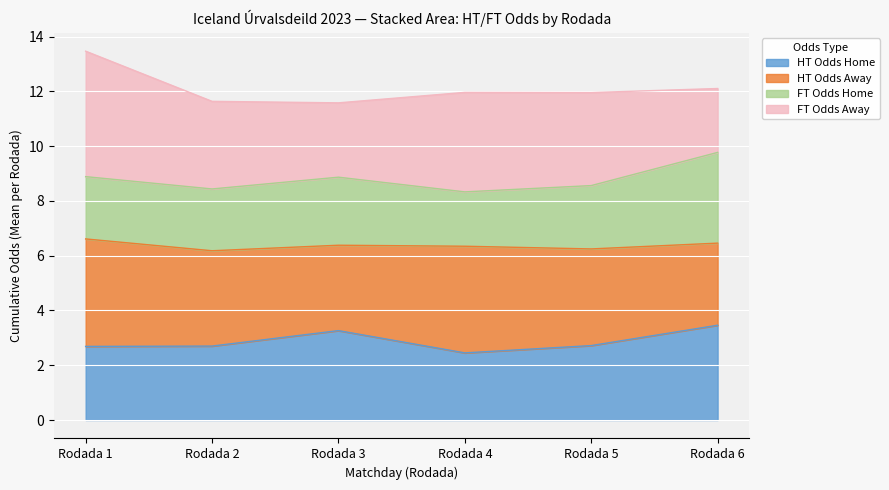

What is the total value across all series at Rodada 3?

11.6